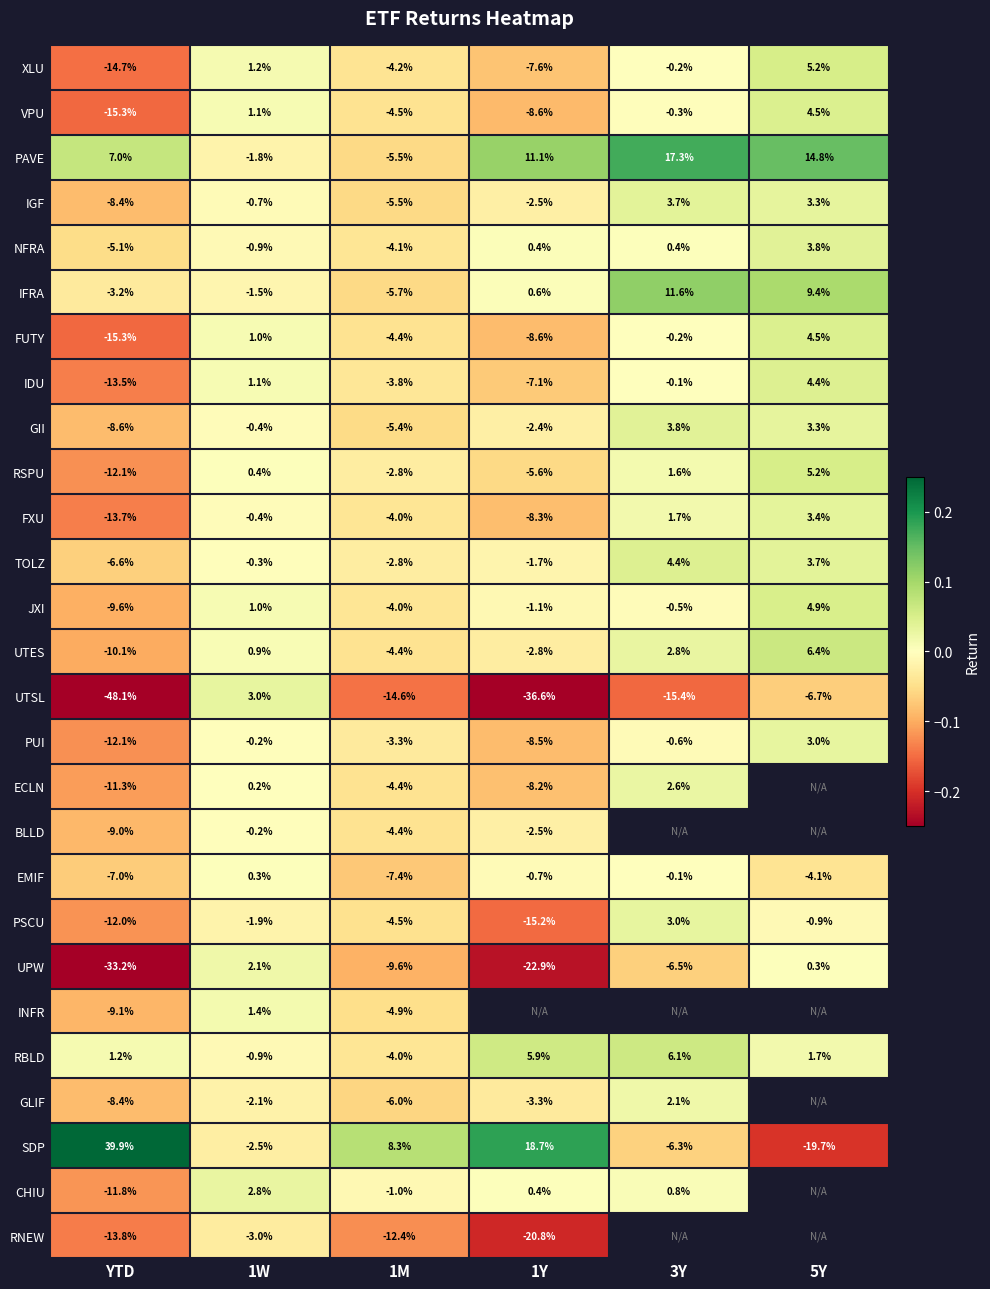

Is the value of EMIF at 5Y greater than the value of TOLZ at 1M?

No